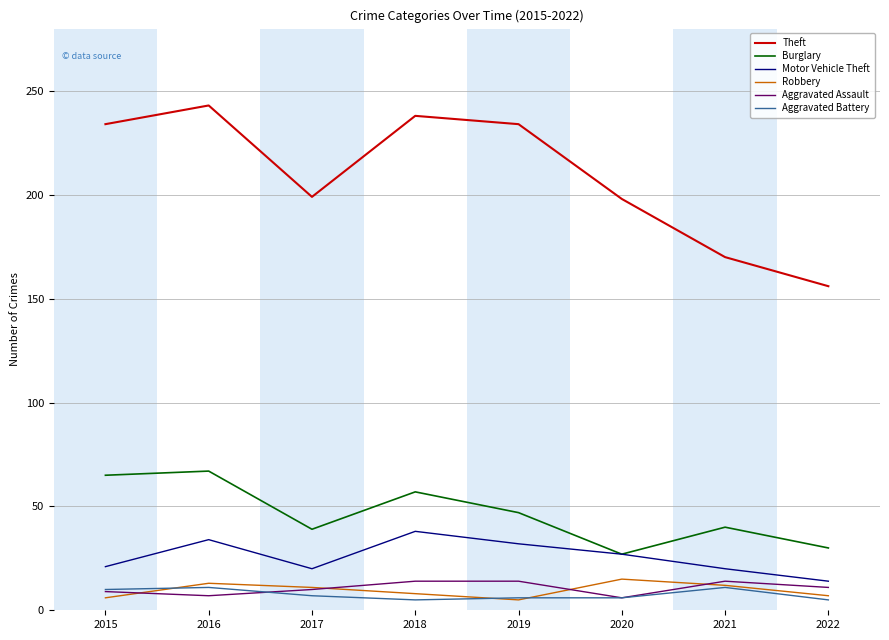

What is the minimum value for Theft?

156